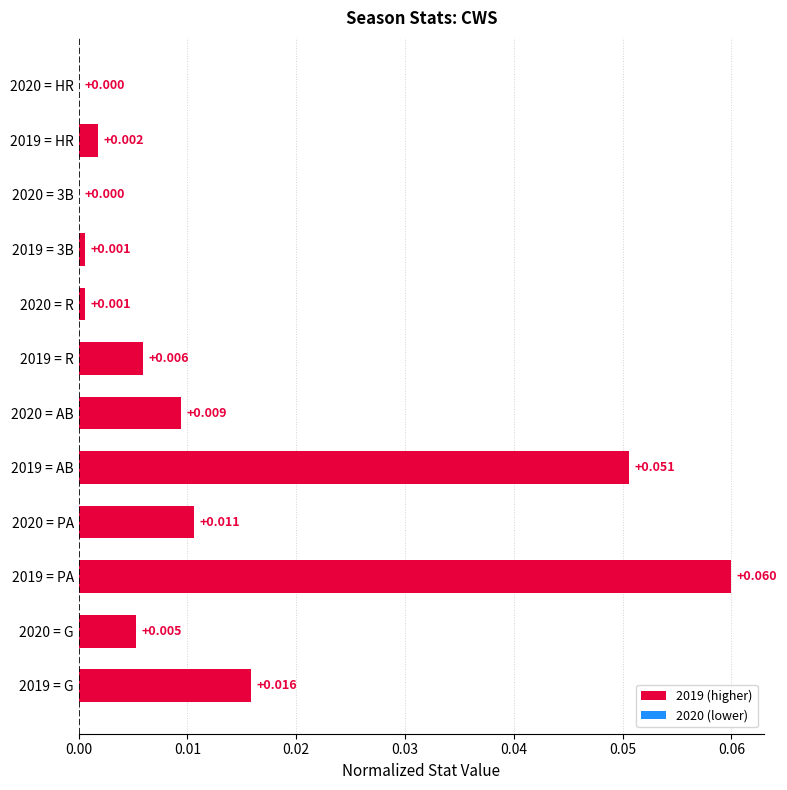

Count the number of categories in the chart.

12